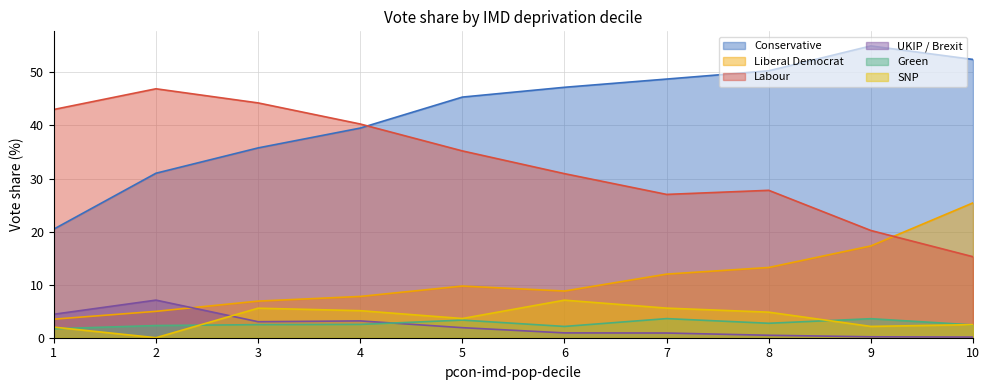

Which series has the widest spread of values?

Conservative